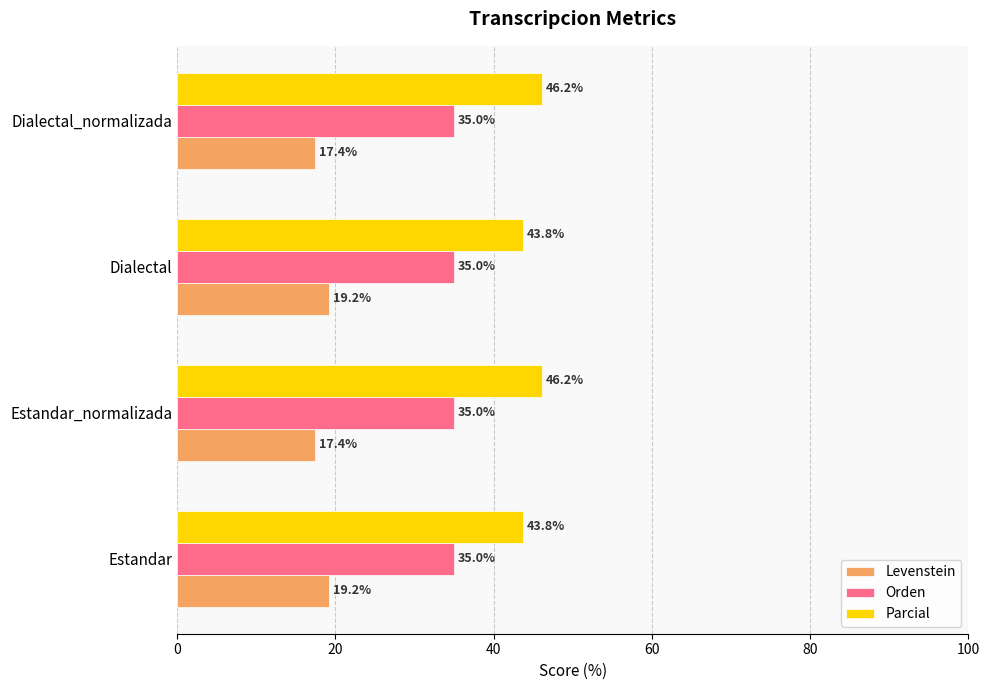

Is the value of Parcial at Dialectal_normalizada greater than the value of Levenstein at Estandar_normalizada?

Yes